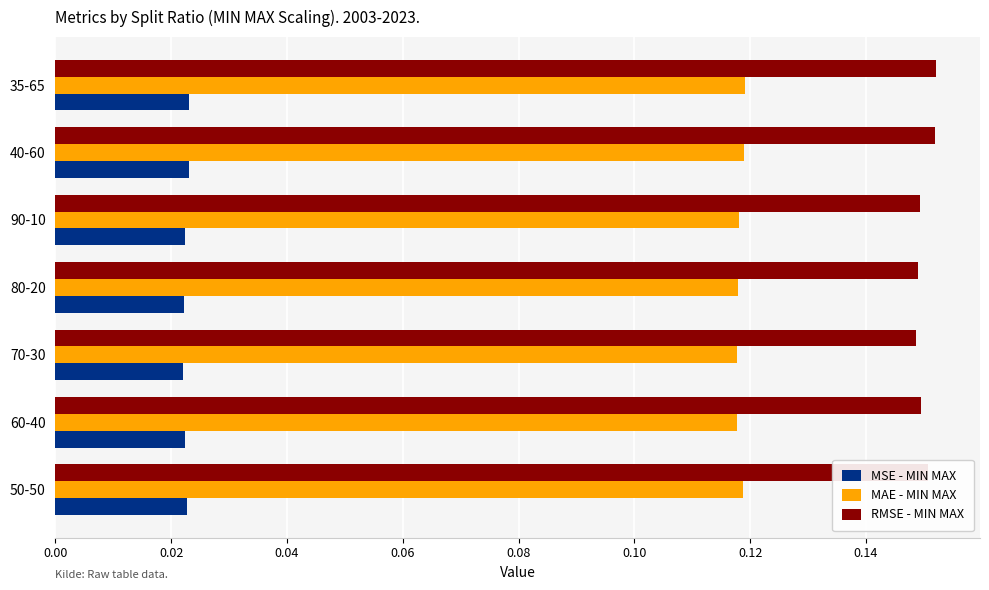

Which series has the largest total across all categories?

RMSE - MIN MAX